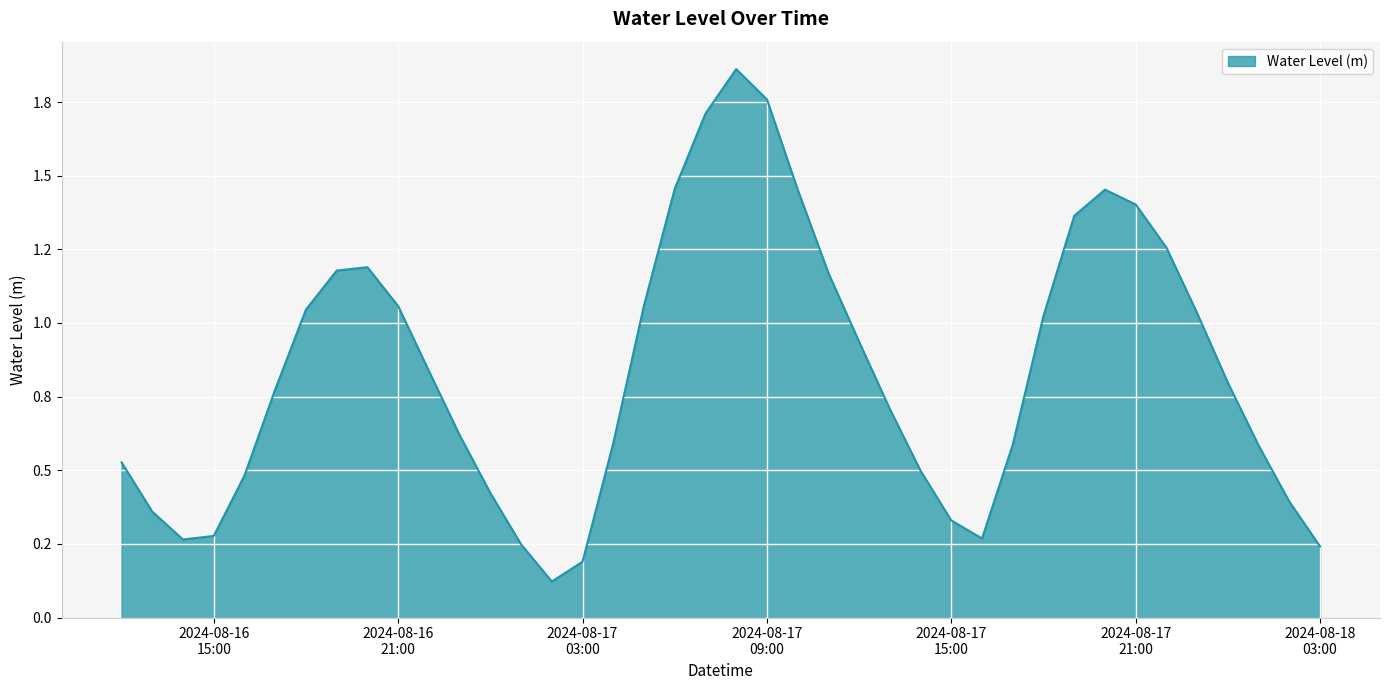

Is this an area chart (filled region under the line)?

Yes